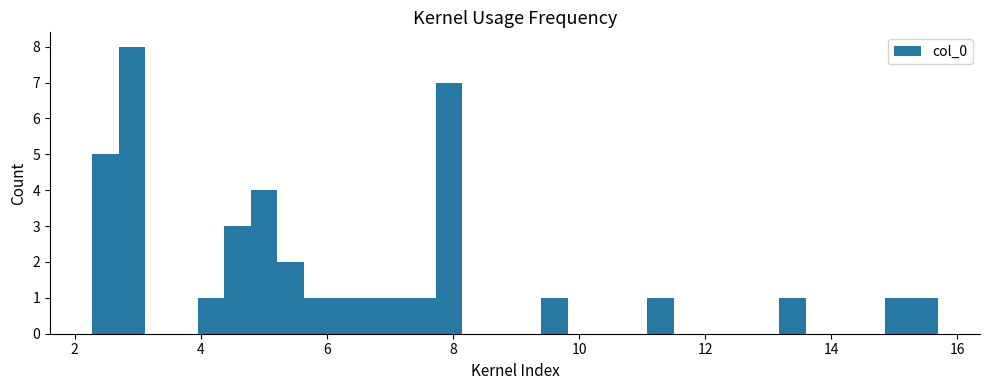

Read against the x-axis, roughly where is the centre of the tallest bar?

3.0